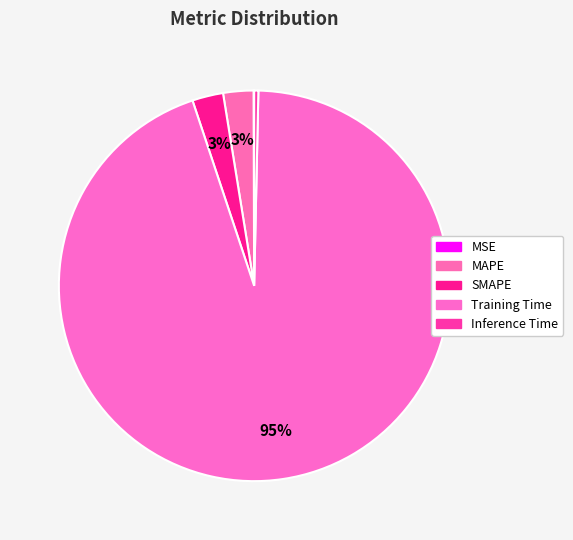

Rank the categories by value from lowest to highest.

MSE, Inference Time, MAPE, SMAPE, Training Time